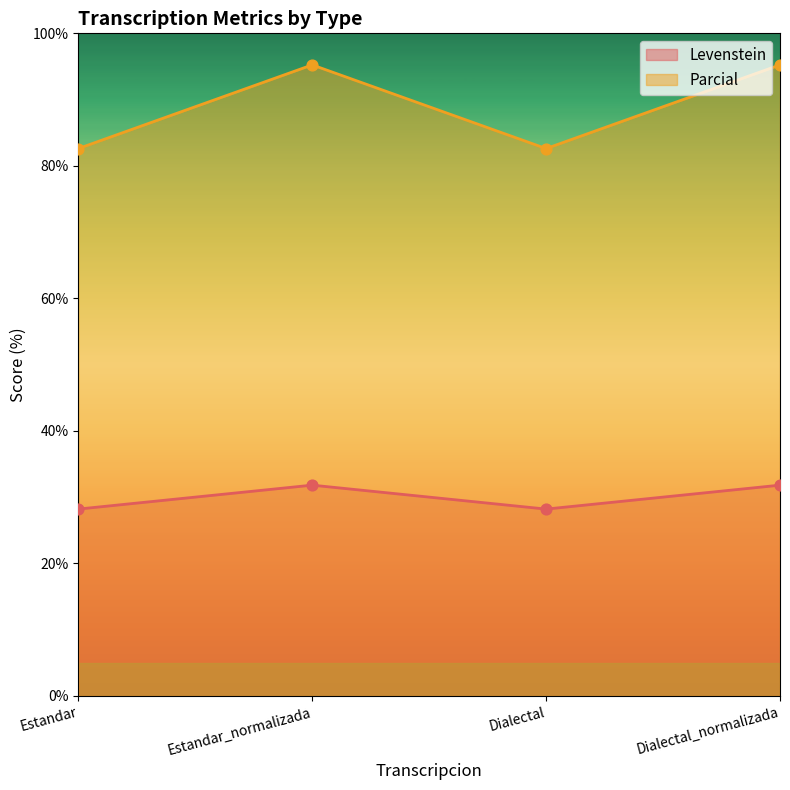

Which series reaches the maximum Y coordinate?

Parcial